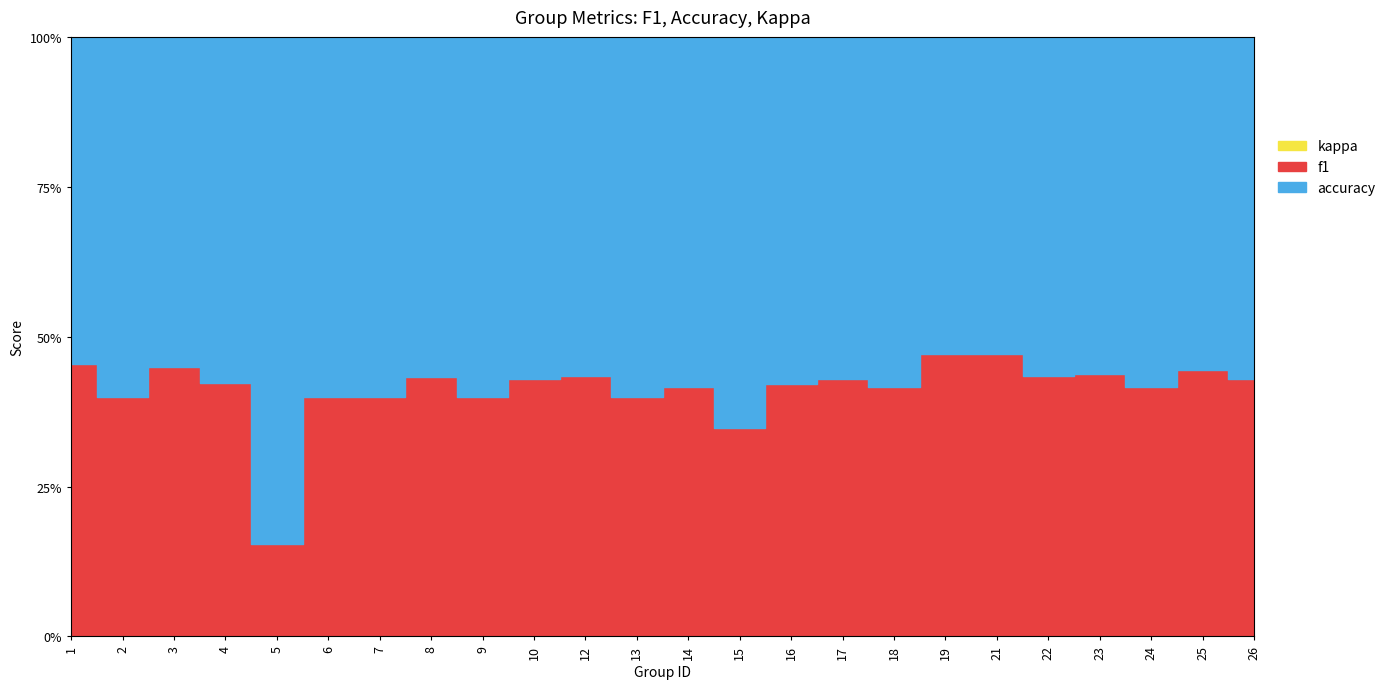

What is the total value across all series at 9?

0.8